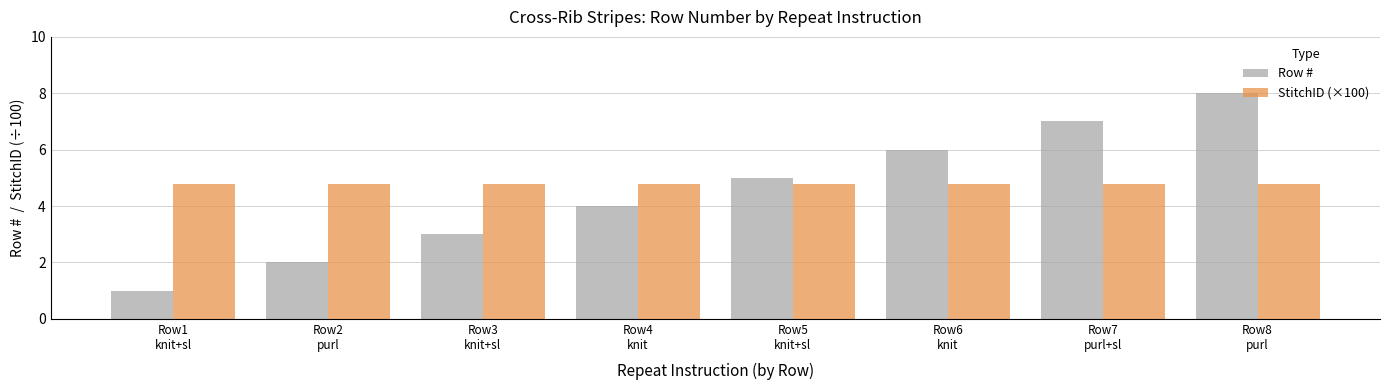

The StitchID (×100) series shows 2.8 at Row5
knit+sl. True or false?

False